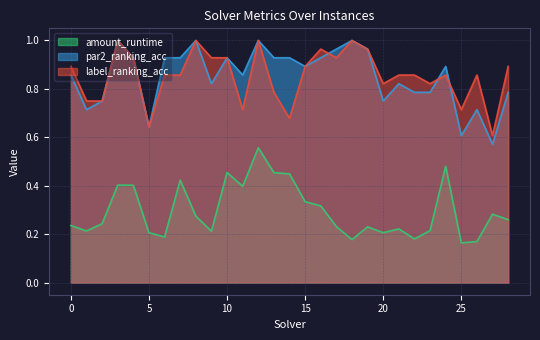

Where is the first local minimum for amount_runtime?

1